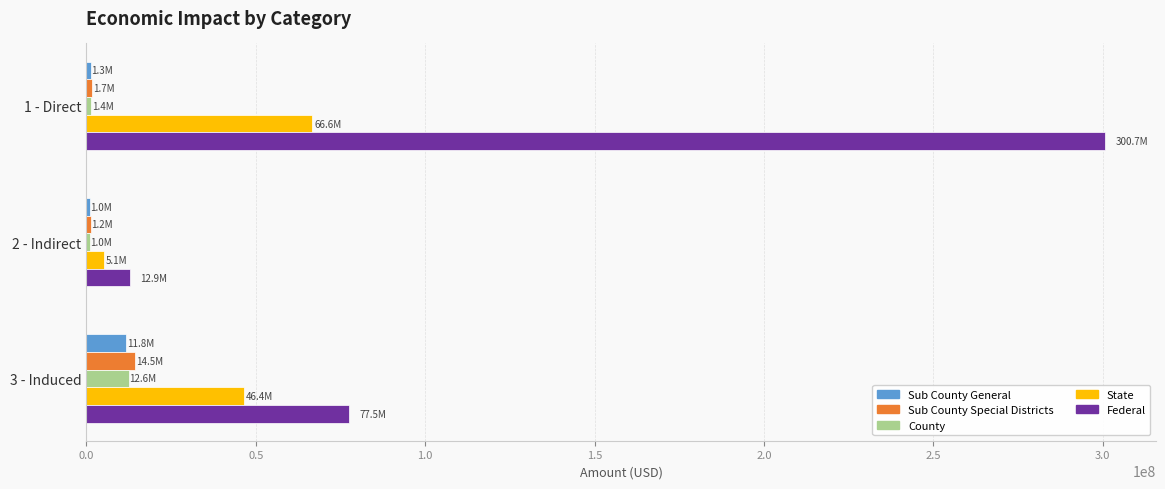

Which series has the largest range (max minus min)?

Federal